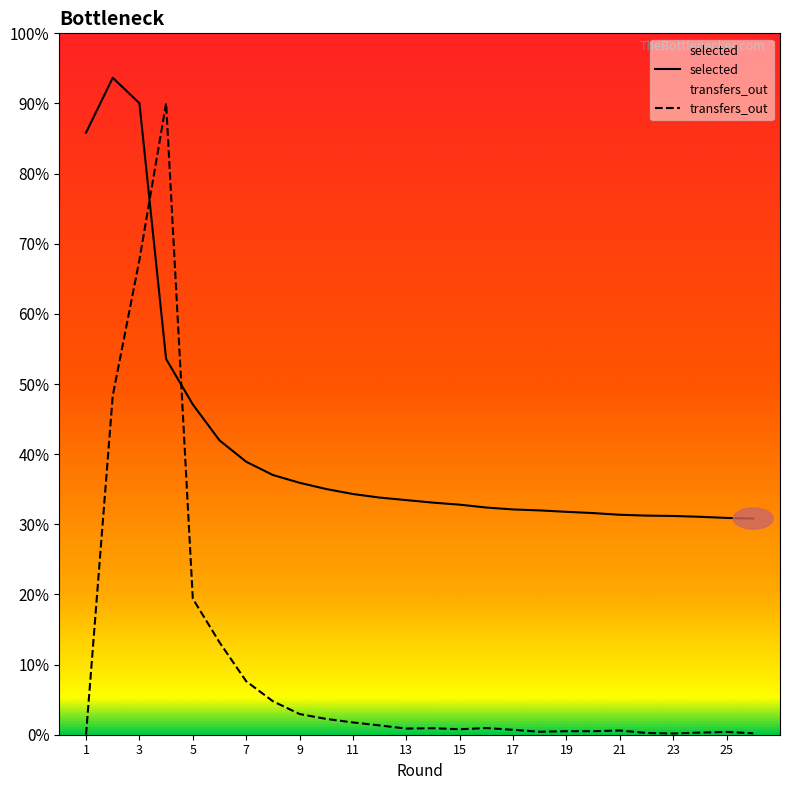

What is the maximum value for selected?

9366.0